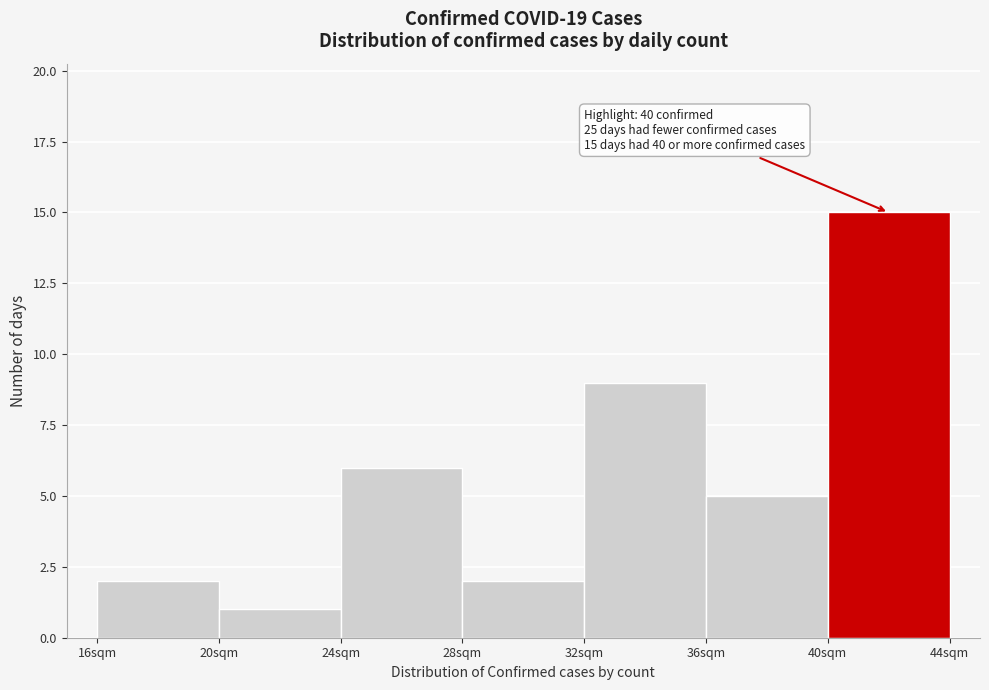

Over which range of the x-axis is the bar tallest?

40 to 44